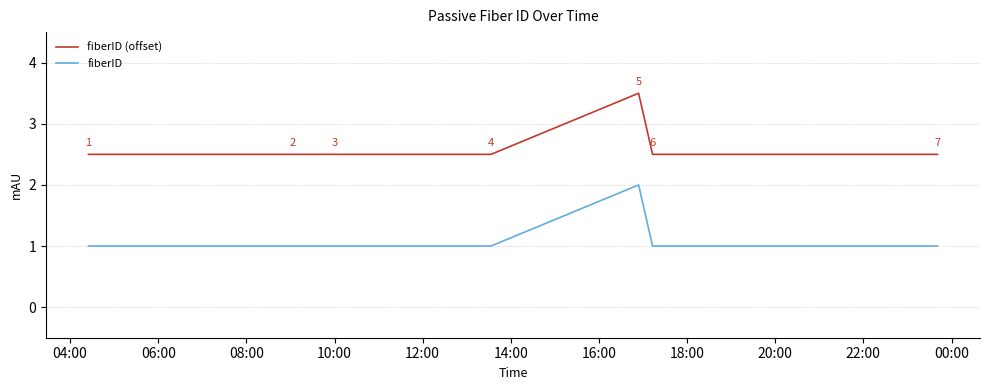

True or false: fiberID has more than 1 interior local peaks.

False